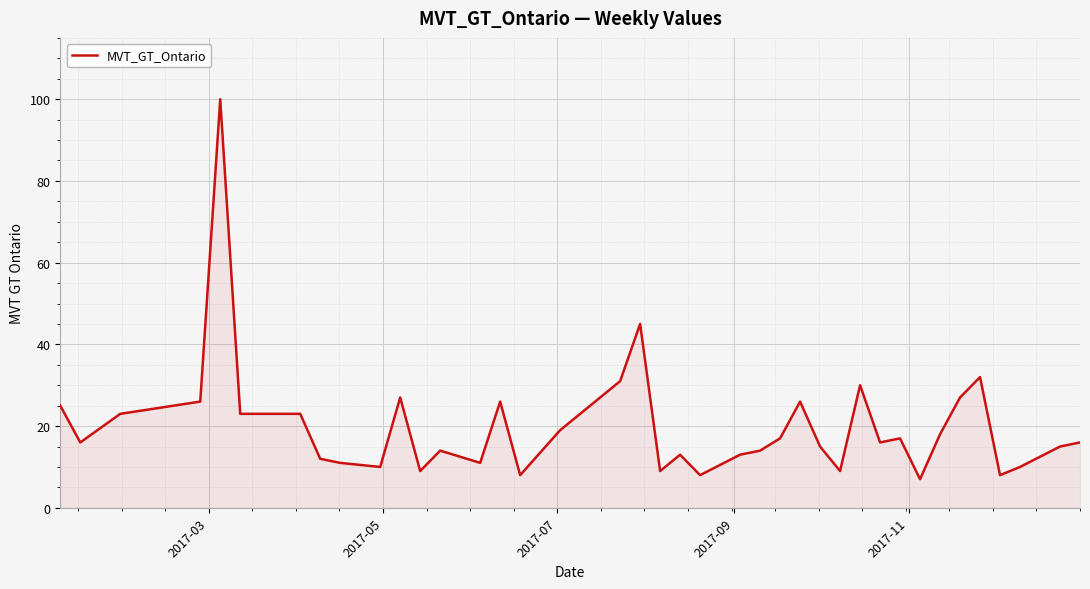

What is the difference between the maximum and minimum values?

93